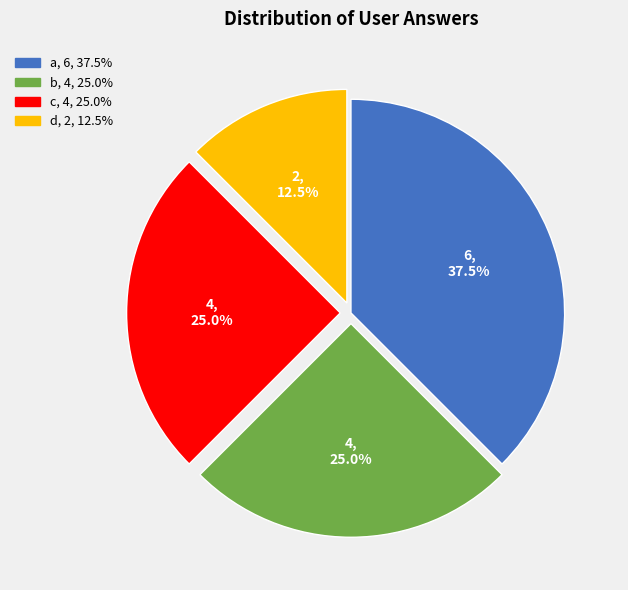

Between a and c, which is larger?

a